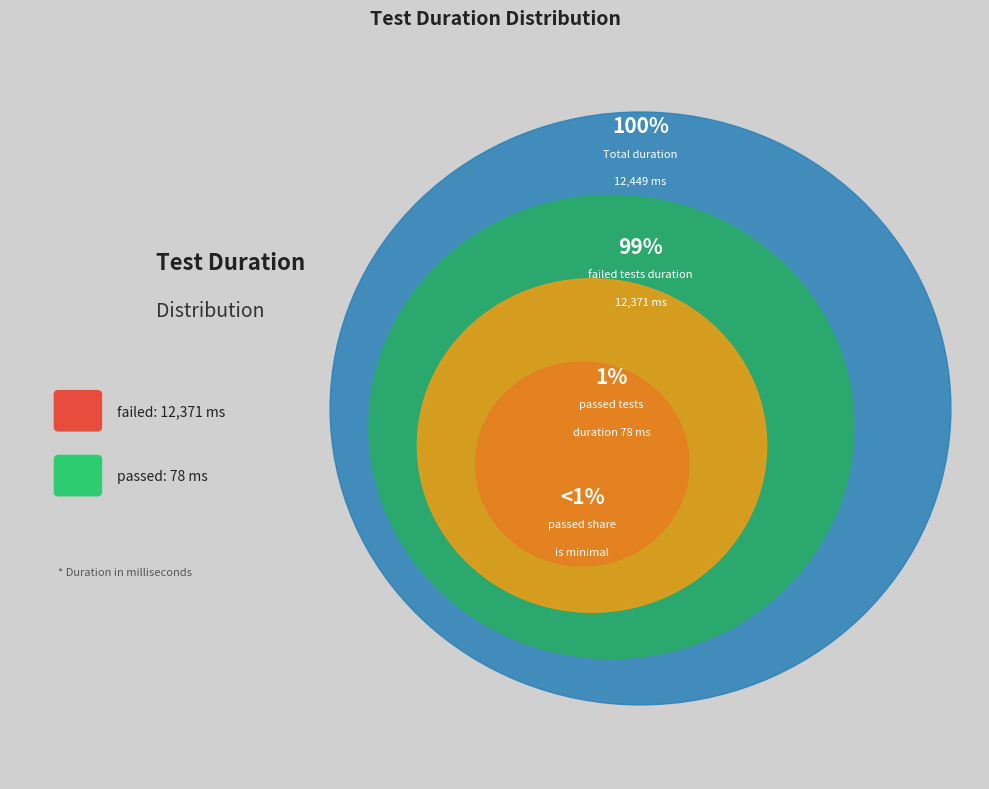

What percentage is the failed slice, to the nearest percent?

99%